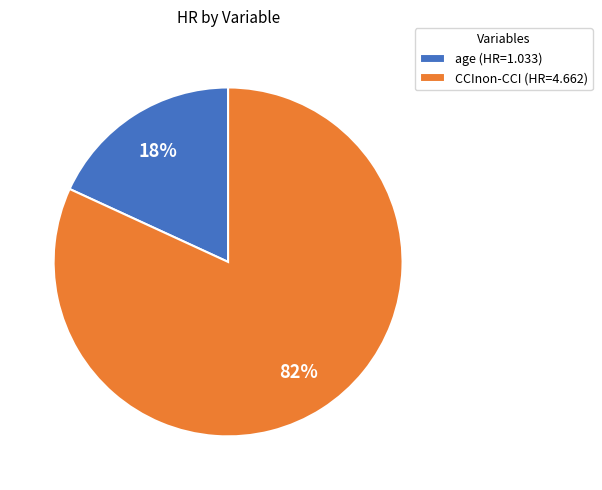

Is it true that CCInon-CCI is 90% of the pie?

False